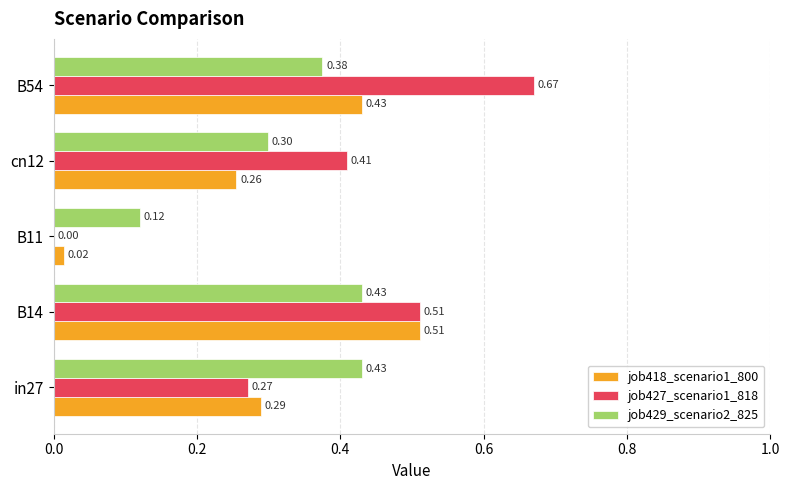

Which series changed the most between cn12 and B54?

job427_scenario1_818